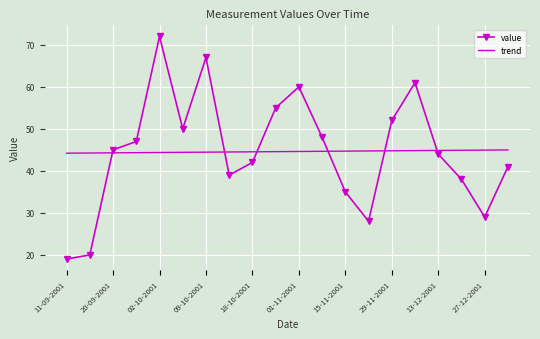

What is the difference between the maximum and minimum values in the value series?

53.0